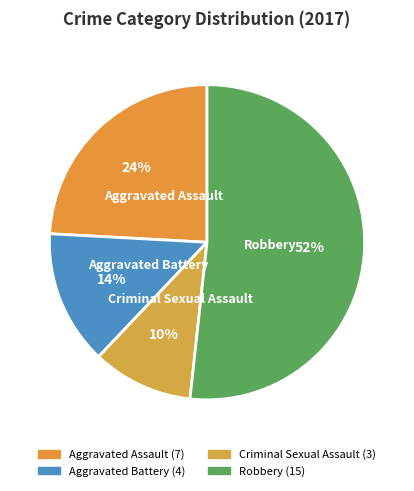

Is the sum of Aggravated Battery and Aggravated Assault greater than half?

No